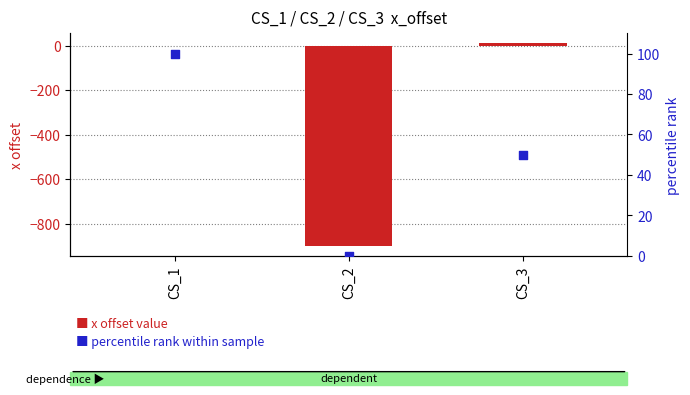

What is the total value across all series at CS_2?

-900